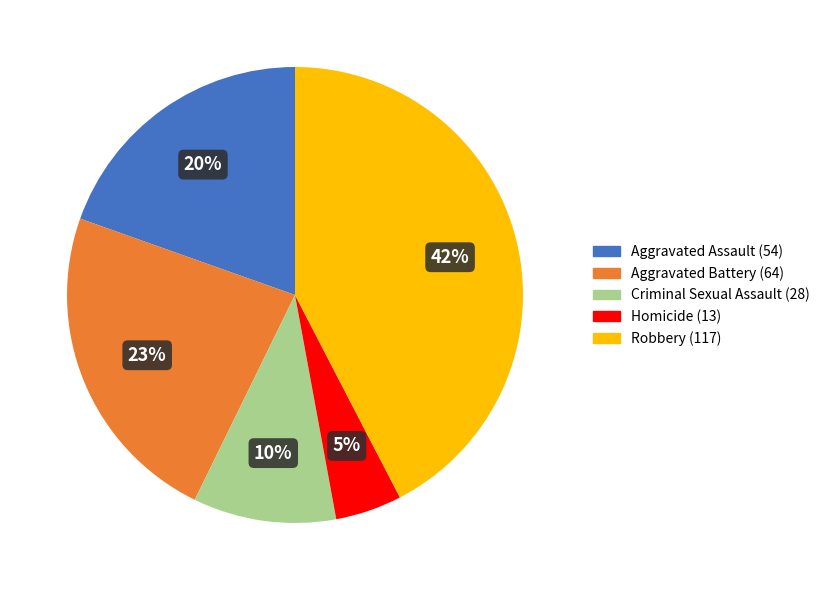

Does Criminal Sexual Assault represent more than half of the total?

No